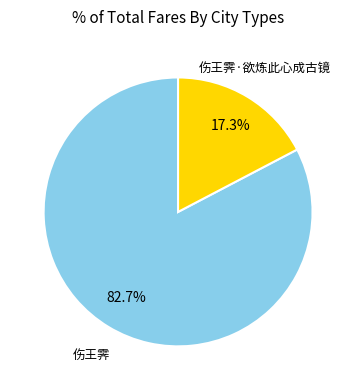

How many slices are in this pie chart?

2